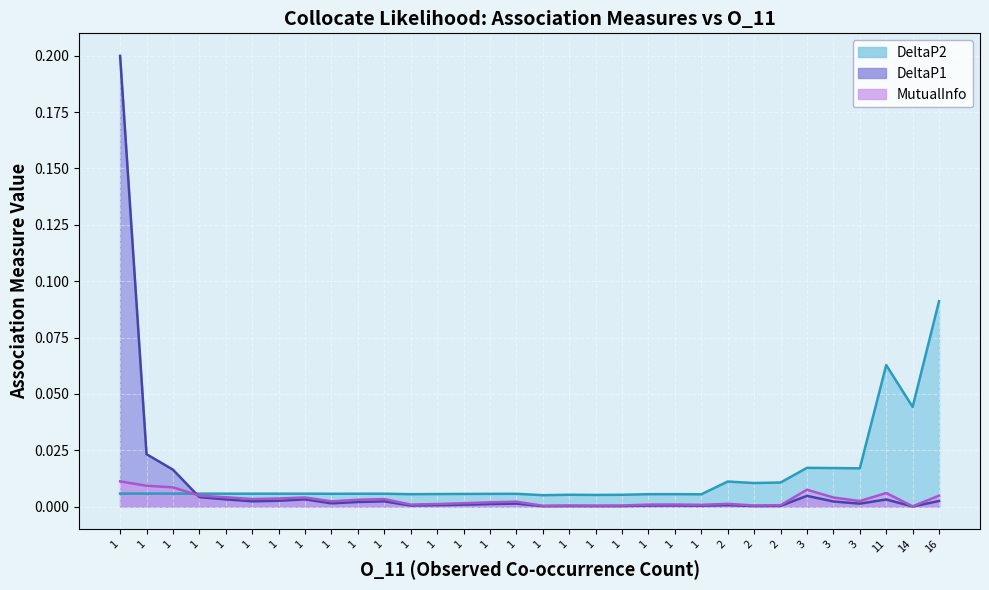

What is the highest value of the DeltaP1 series?

0.2